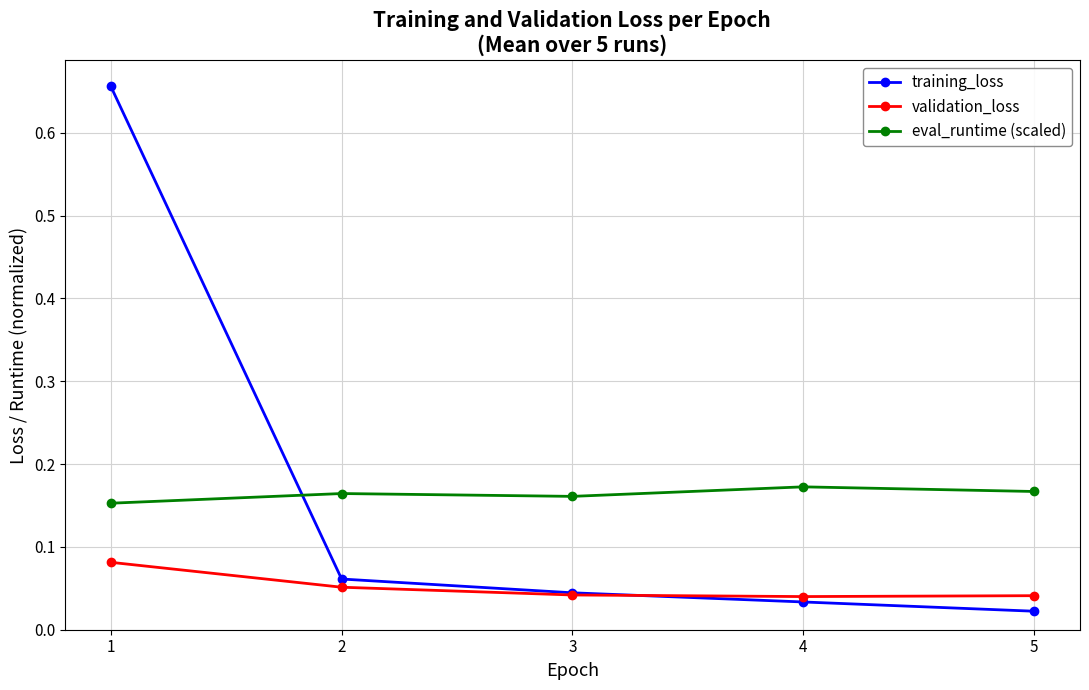

Which series has the widest spread of values?

training_loss